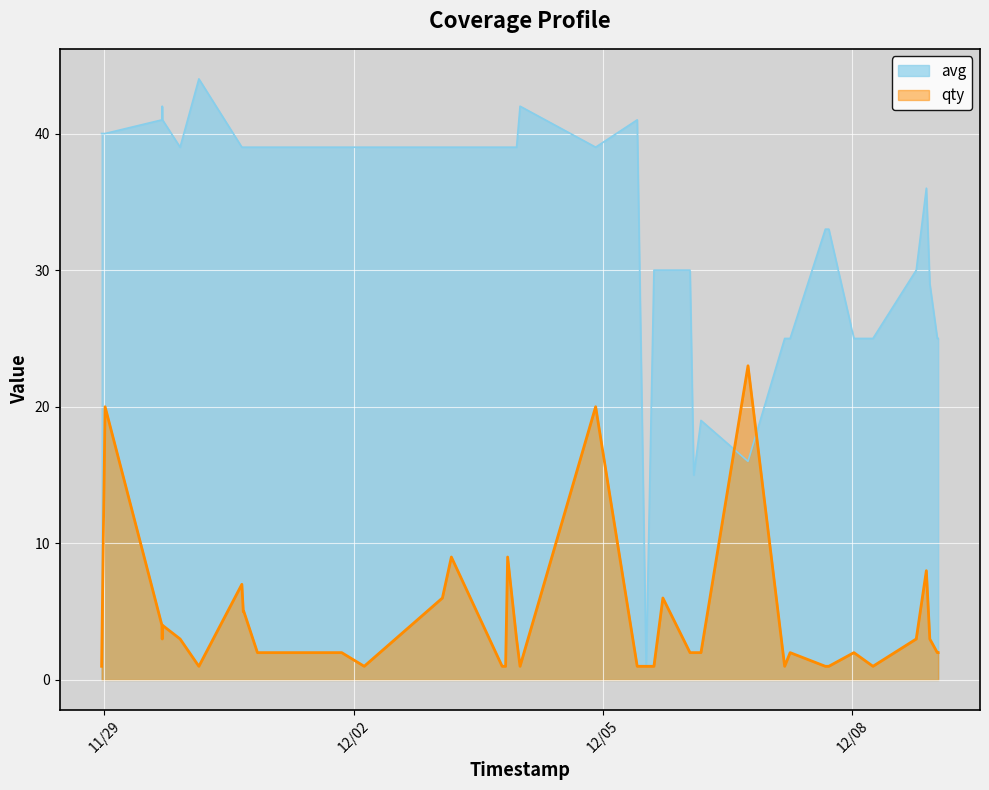

What is the greatest value displayed?

44